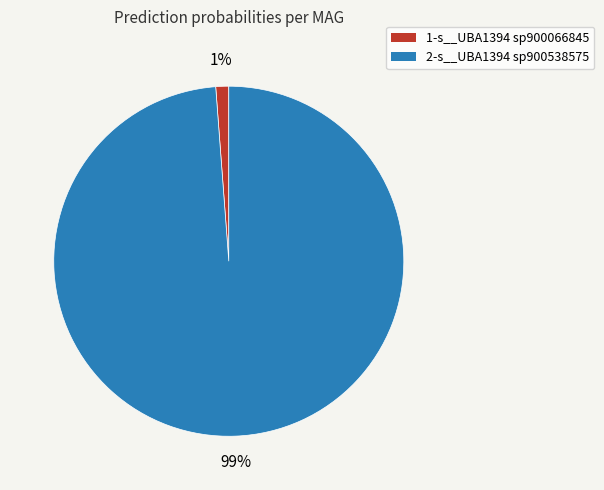

Does any single category account for the majority?

Yes